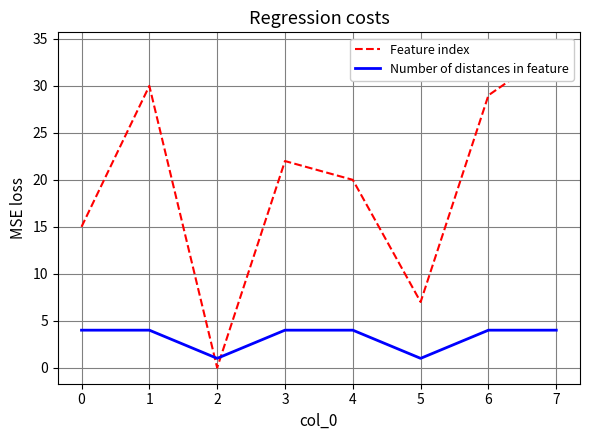

True or false: Number of distances in feature has a value of 4 at 6.

True